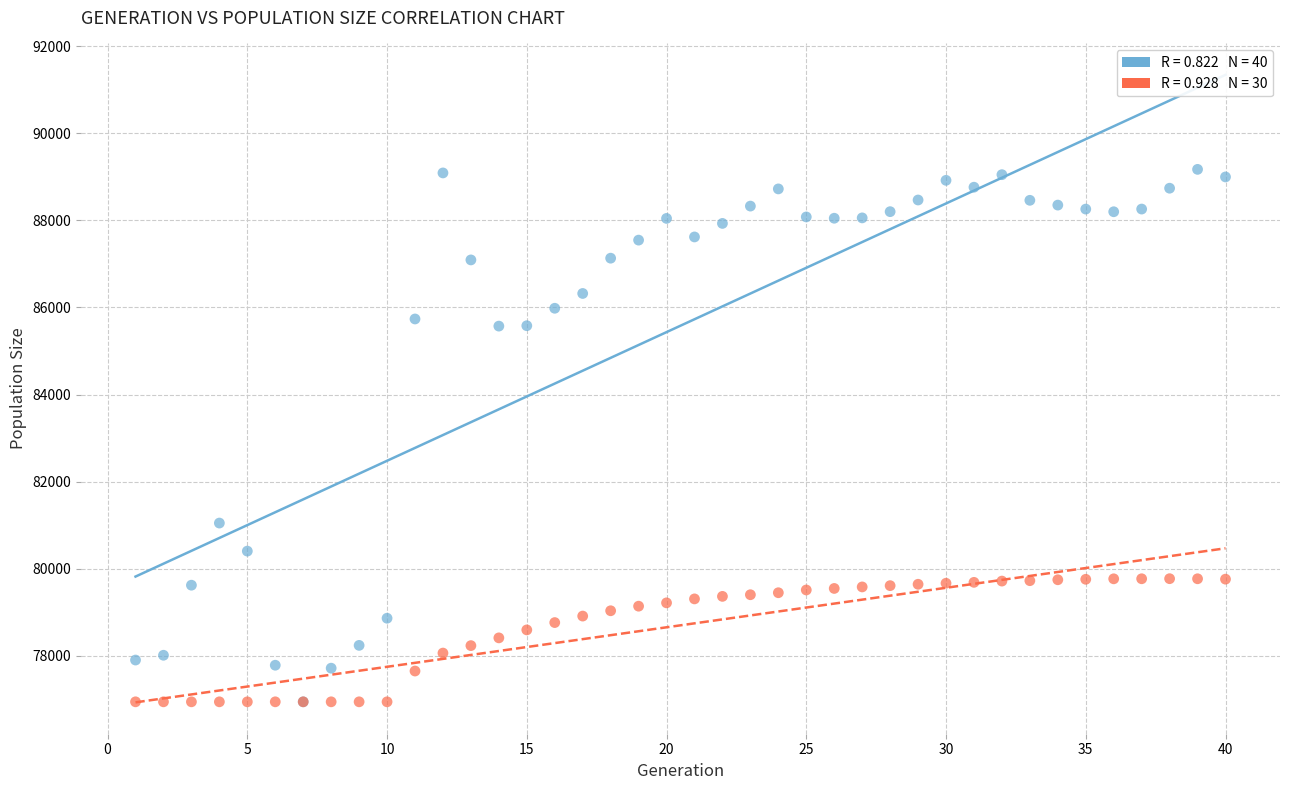

Across all series, what Y value is closest to 83056?

81046.0